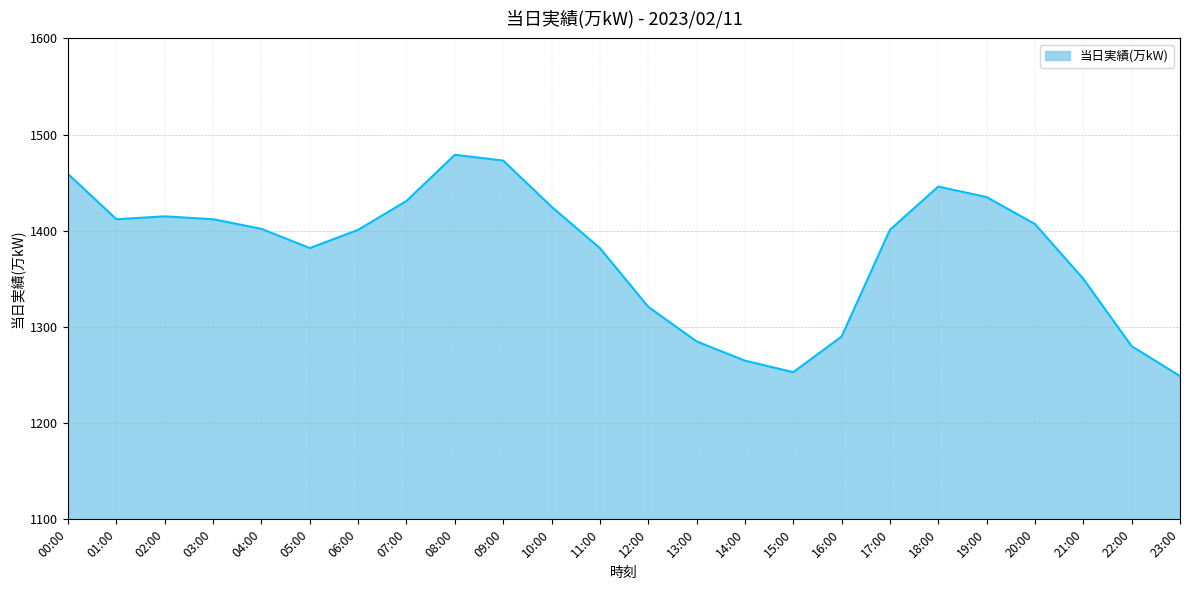

What is the change in value from 16:00 to 20:00?

+117